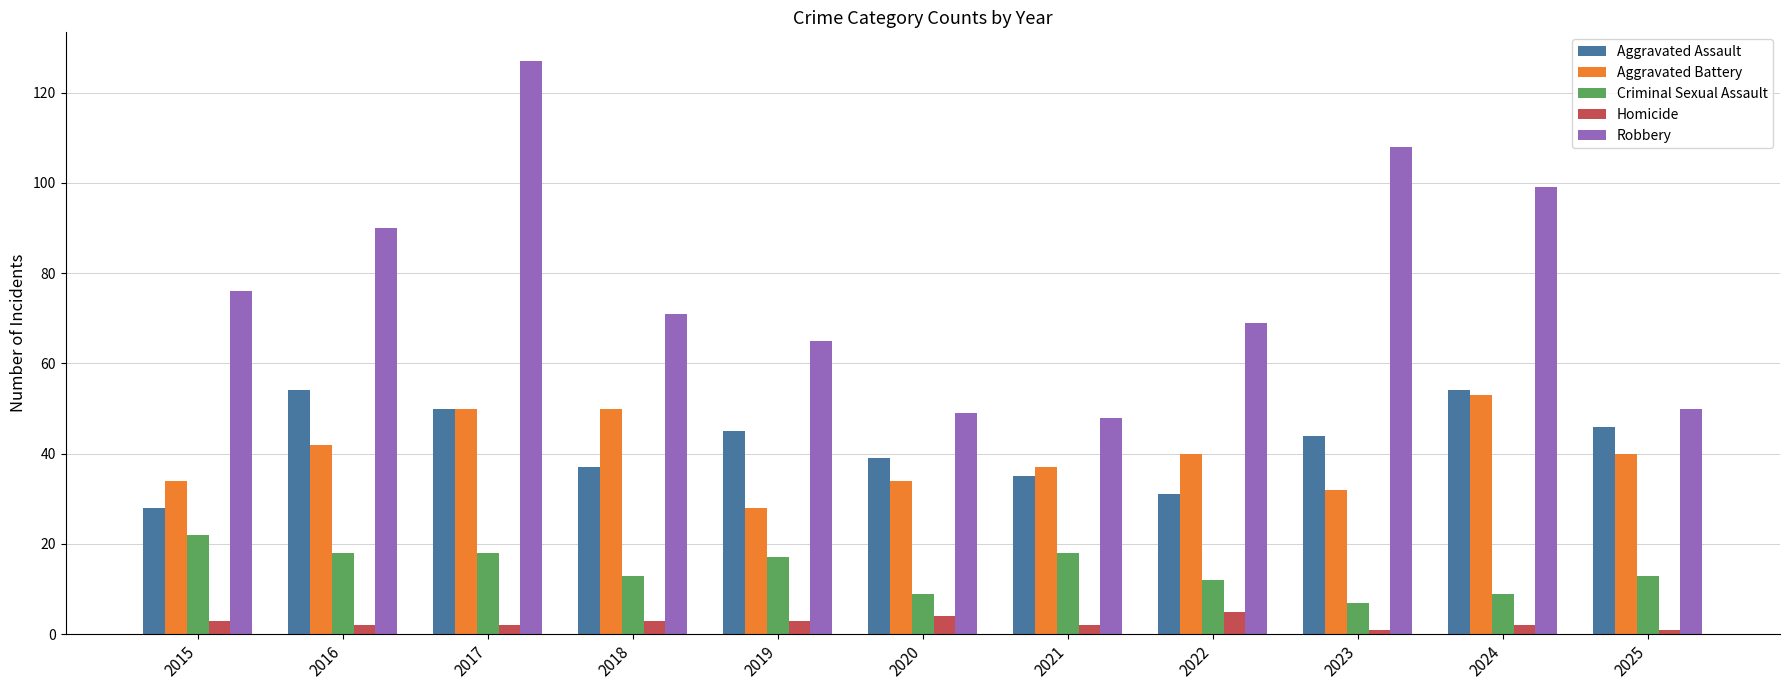

What is the difference between the maximum and minimum values in the Criminal Sexual Assault series?

15